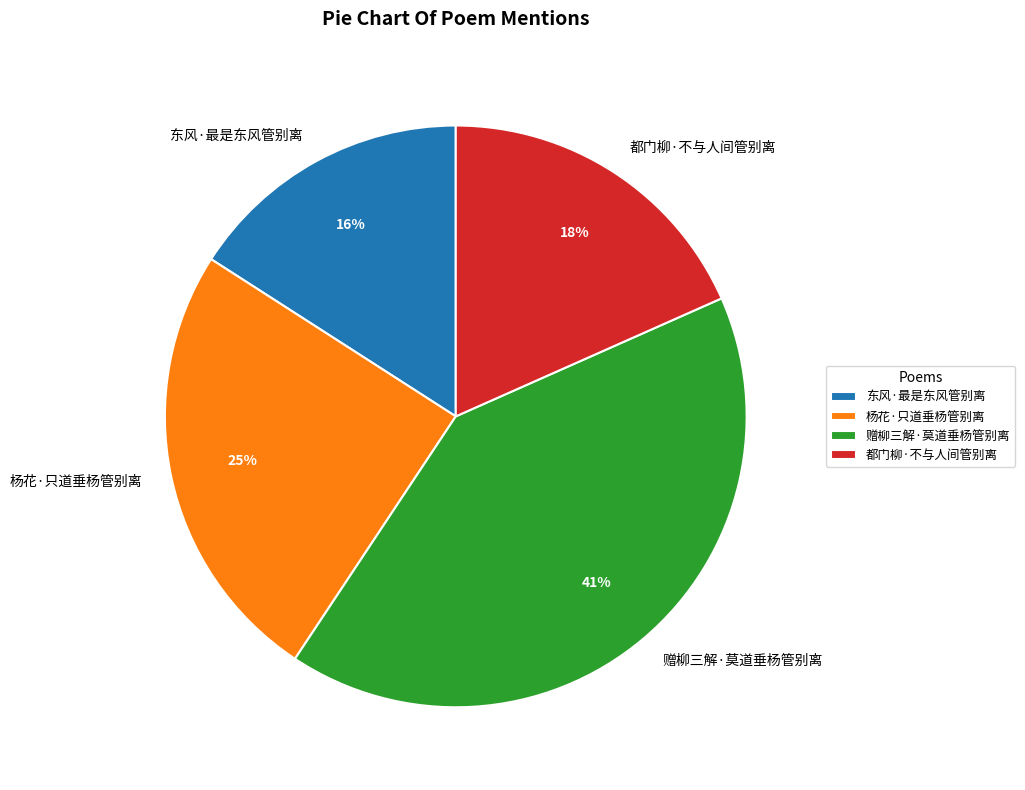

Is 东风·最是东风管别离 the majority of the pie?

No